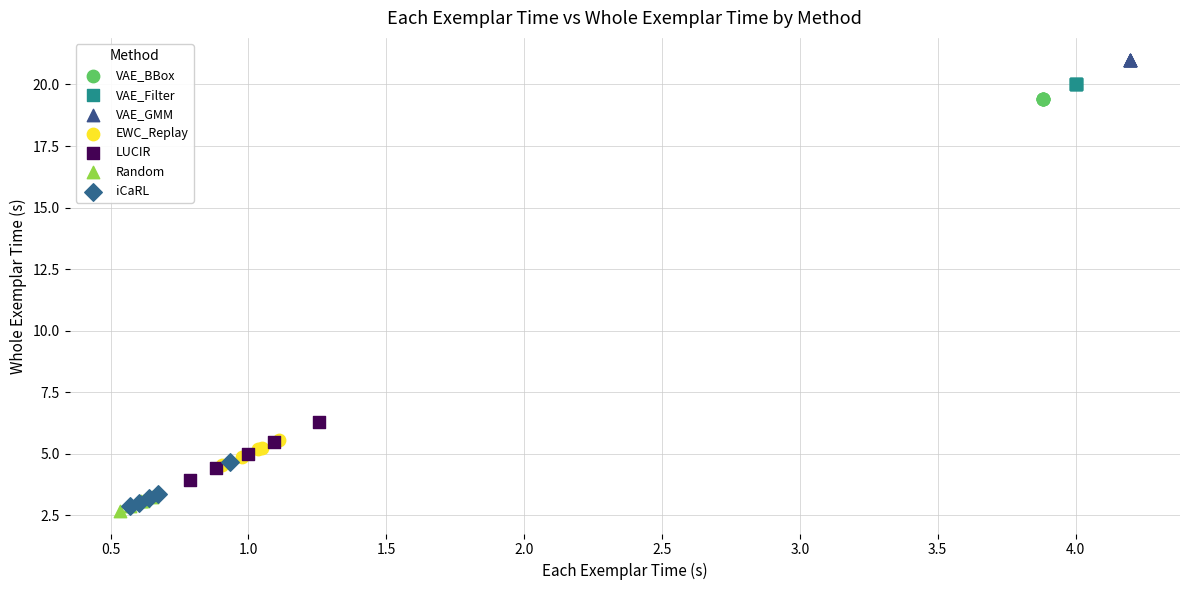

Which series reaches the maximum Y coordinate?

VAE_GMM